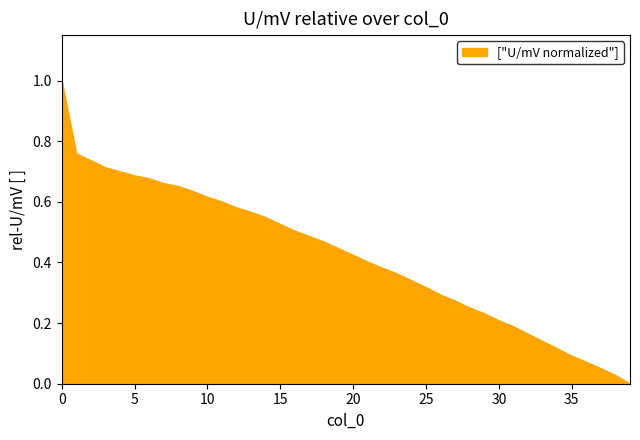

How many lines are shown in the chart?

1